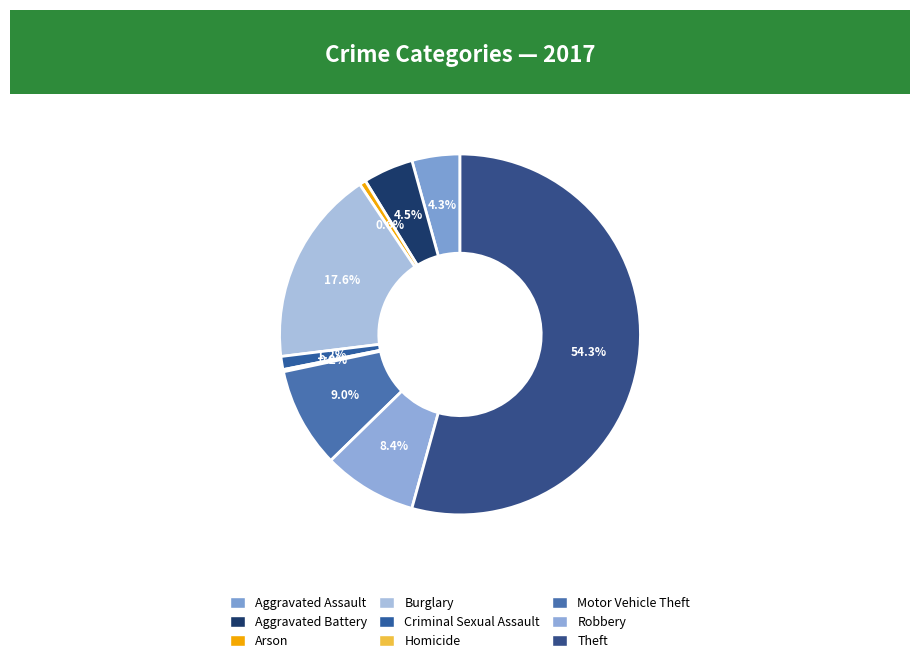

How many segments does this pie chart have?

9